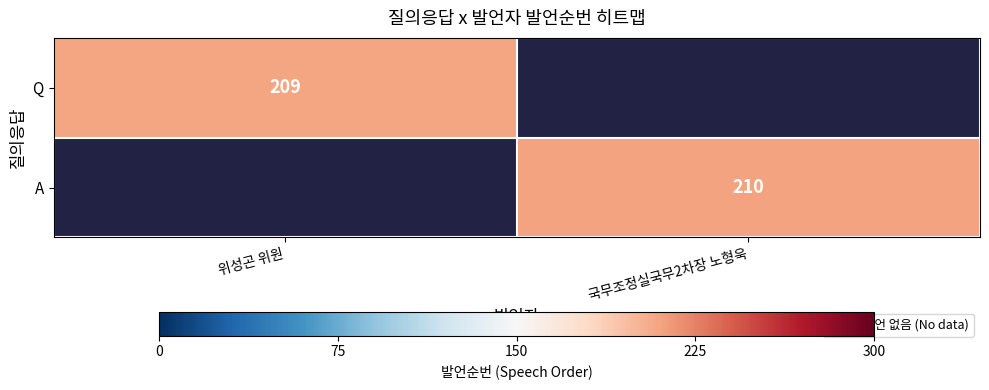

What is the minimum value shown in the chart?

209.0